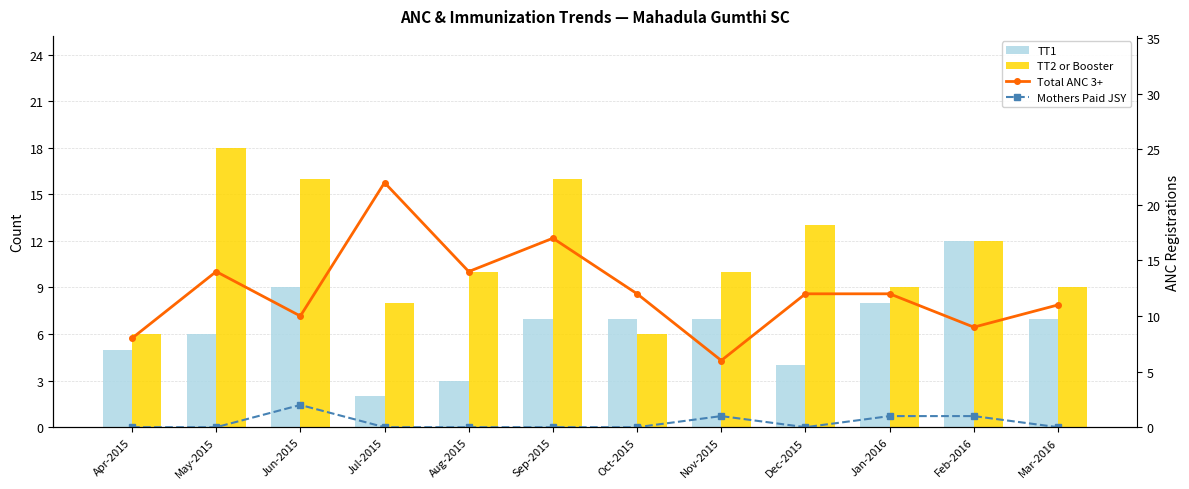

At which label does TT1 reach its peak?

Feb-2016